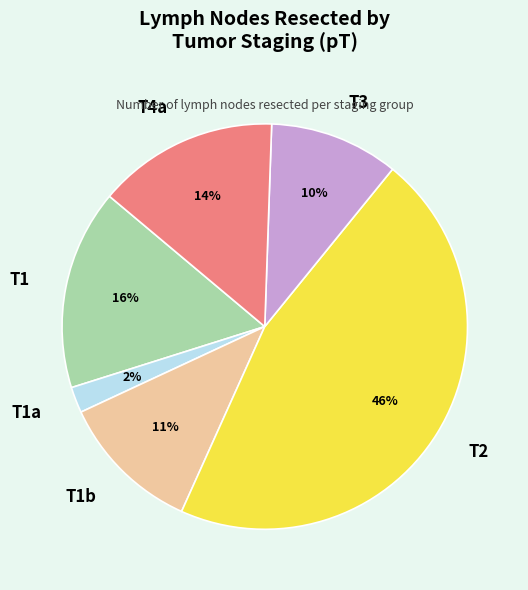

Which slice is the largest?

T2